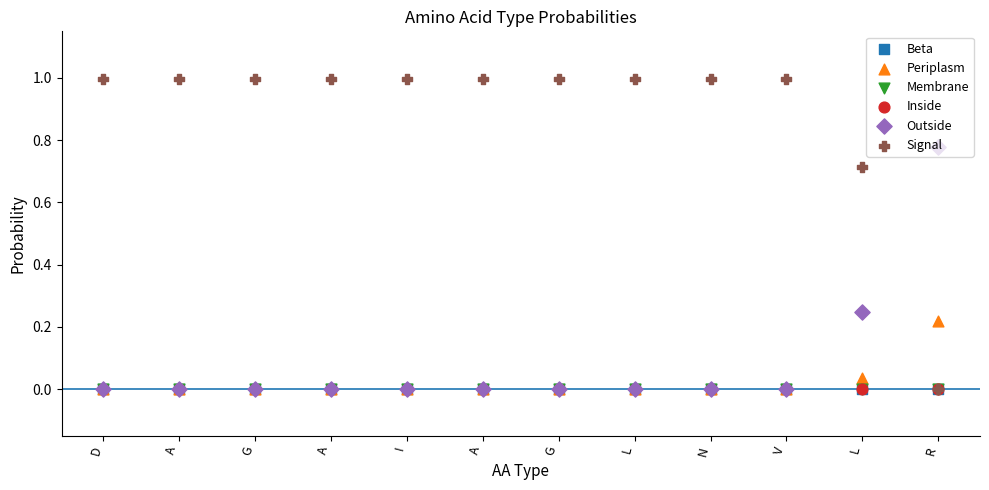

Which series reaches the maximum Y coordinate?

Signal